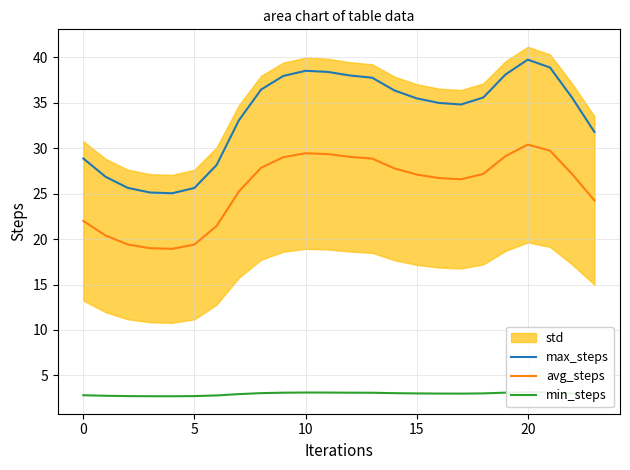

Reading left to right, transcribe all the data shown in this chart.

max_steps: 28.9	26.9	25.6	25.1	25.0	25.6	28.2	33.1	36.5	37.9	38.5	38.4	38.0	37.8	36.4	35.5	35.0	34.8	35.6	38.1	39.7	38.9	35.5	31.8
avg_steps: 22.0	20.4	19.4	19.0	18.9	19.4	21.5	25.2	27.9	29.0	29.4	29.4	29.0	28.9	27.8	27.1	26.7	26.6	27.2	29.1	30.4	29.7	27.1	24.2
min_steps: 2.8	2.8	2.7	2.7	2.7	2.7	2.8	2.9	3.1	3.1	3.1	3.1	3.1	3.1	3.0	3.0	3.0	3.0	3.0	3.1	3.2	3.1	3.0	2.9